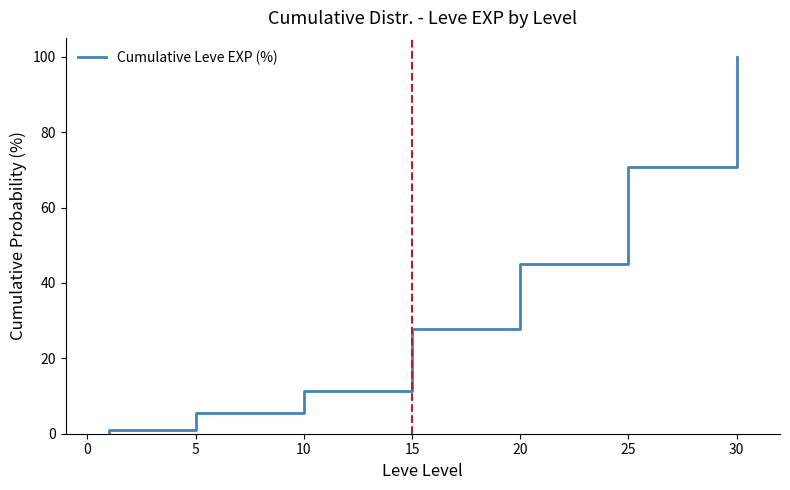

Reading left to right, what are all the values shown in this chart?

0.1	0.4	0.5	0.6	0.9	1.0	1.7	2.5	3.5	4.2	4.9	5.6	5.9	7.0	8.2	9.8	10.5	11.2	14.2	16.8	19.8	22.4	24.8	27.8	31.3	33.3	36.7	40.2	41.7	45.1	50.9	55.4	58.3	63.4	67.9	70.8	79.1	91.3	95.6	100.0